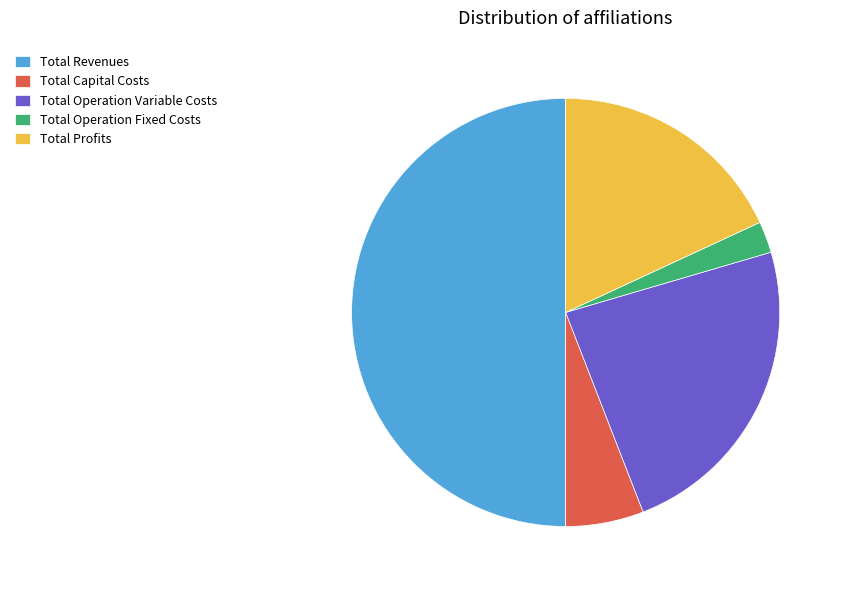

Which slice is the smallest?

Total Operation Fixed Costs